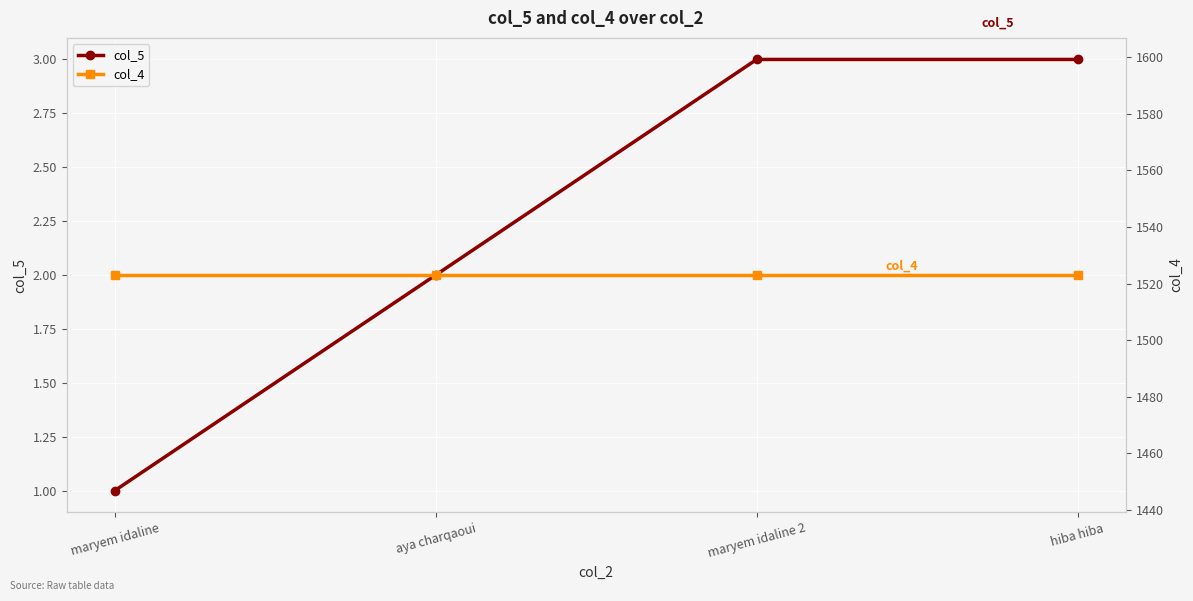

True or false: col_4 has a value of 1523 at maryem idaline 2.

True